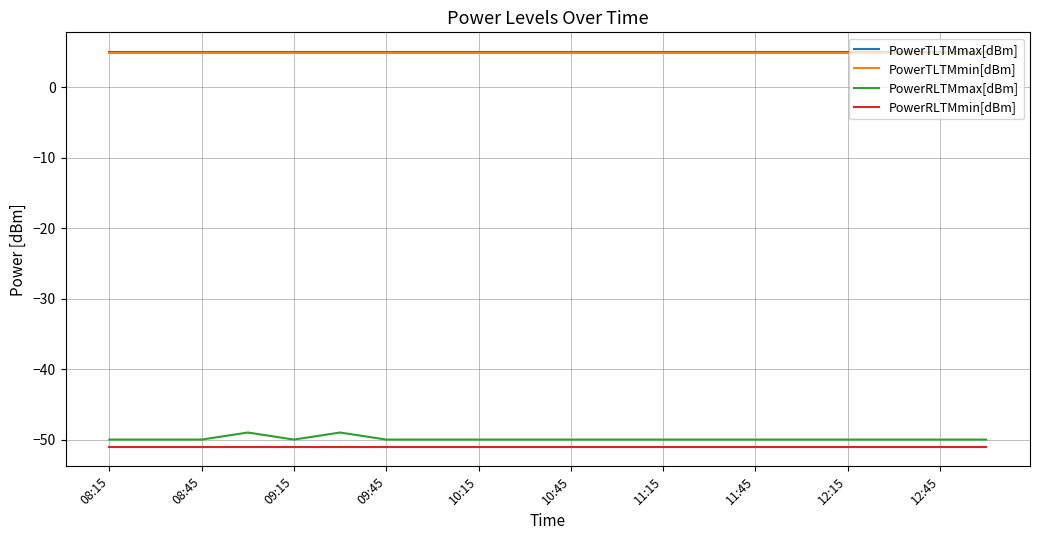

Is this an area chart (filled region under the line)?

No